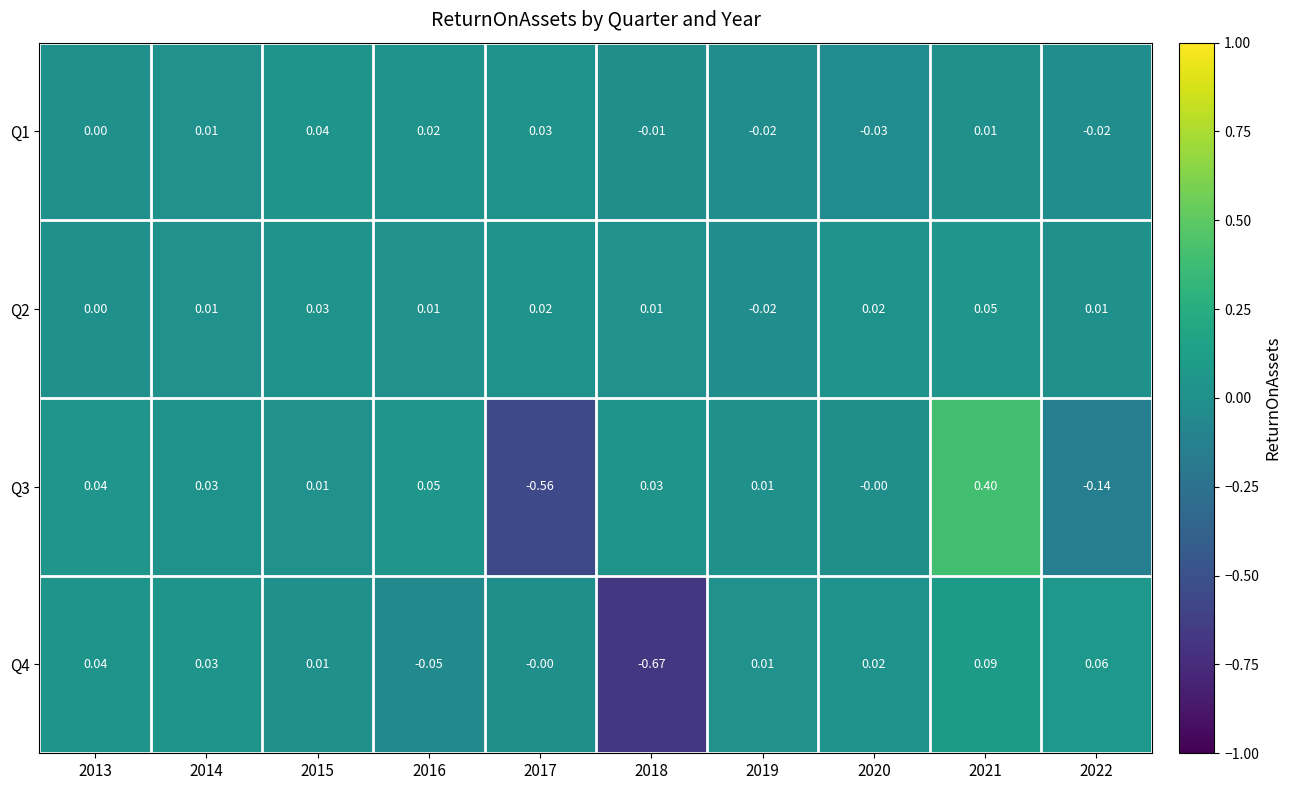

Count the number of data series in this chart.

4